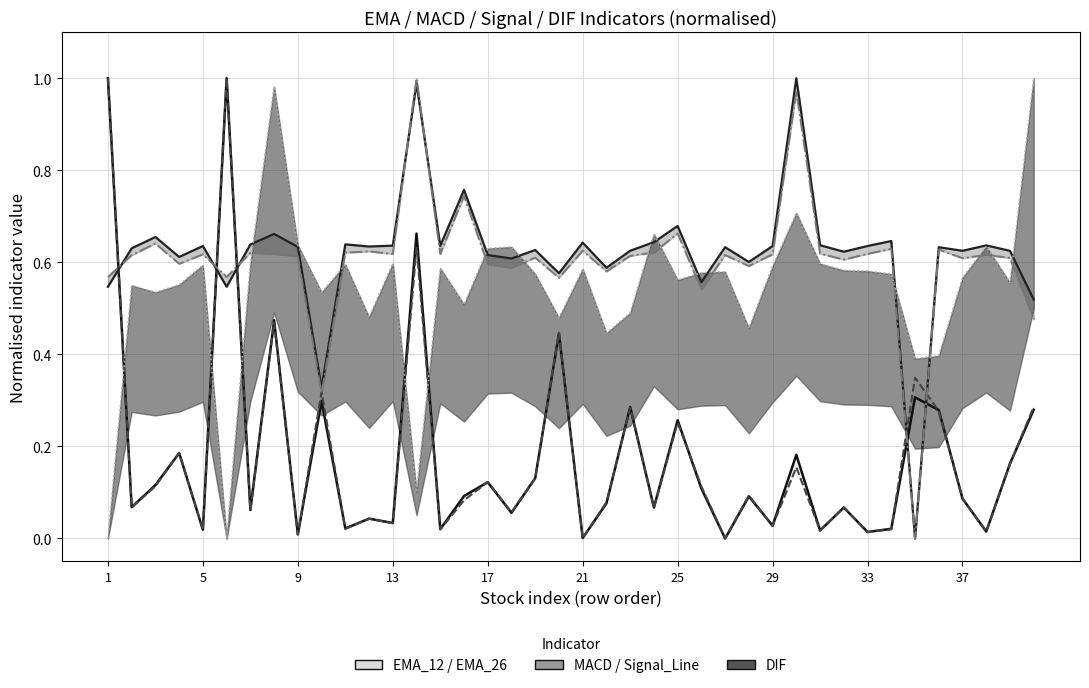

What is the maximum value shown in the chart?

1.0